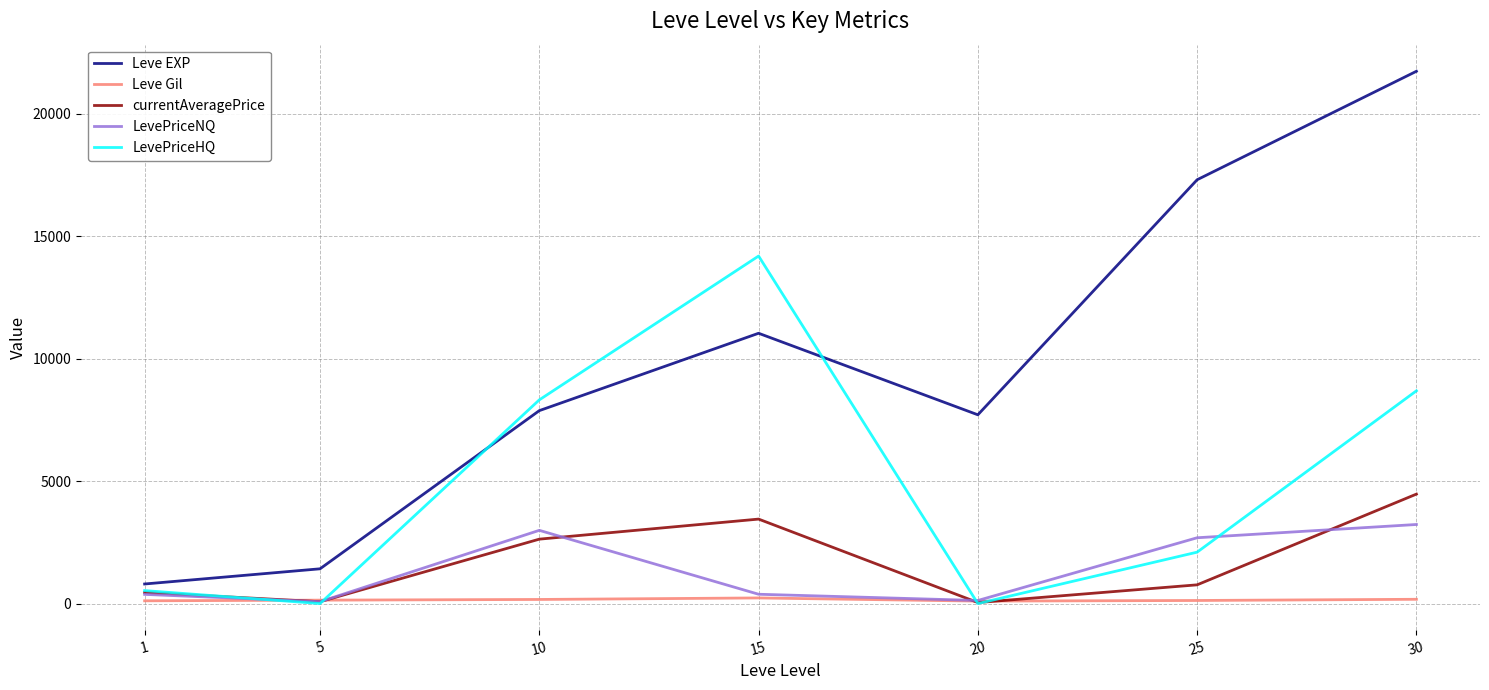

What is the spread (max minus min) of values at 25?

17184.0